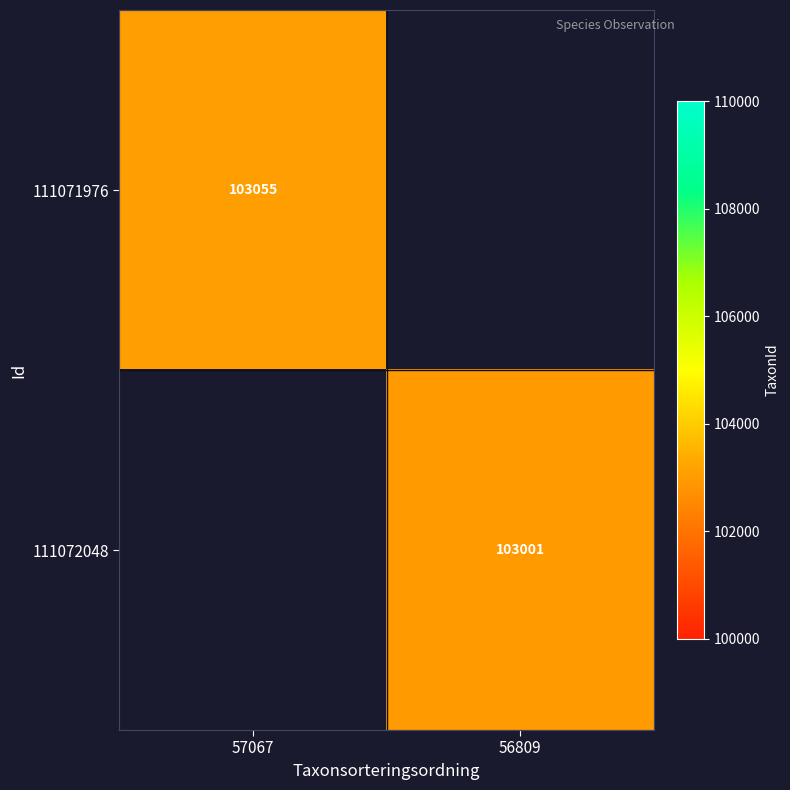

How many distinct data groups are displayed?

2